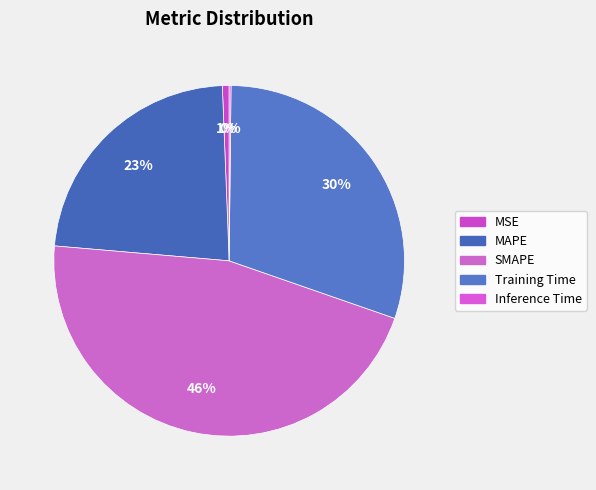

What is the ratio of the value at SMAPE to the value at Training Time?

1.5